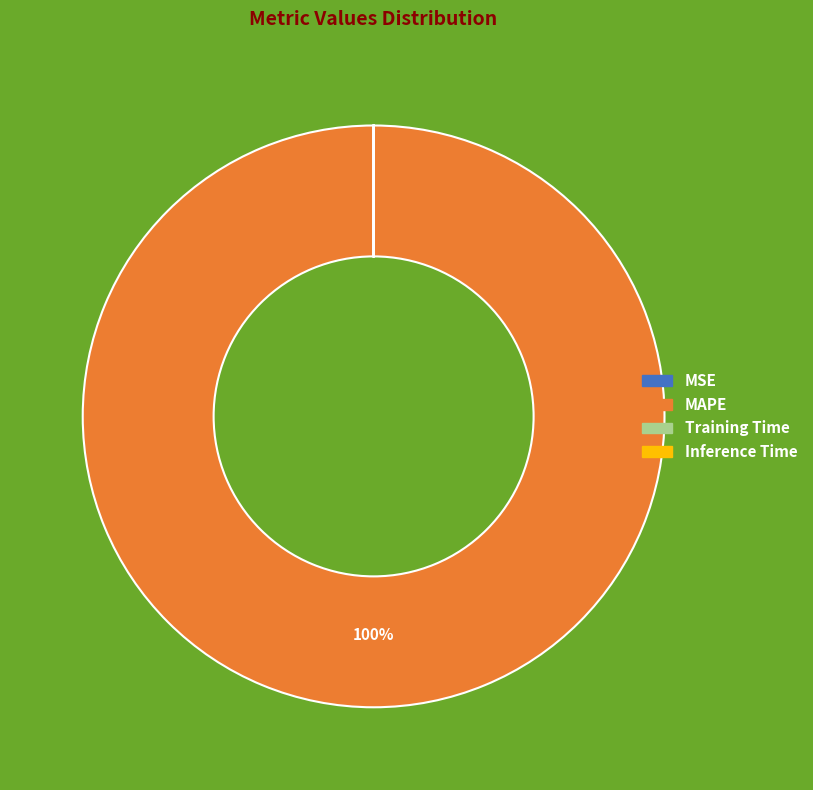

To the nearest percent, what is the difference between the largest and smallest slice percentages?

100%